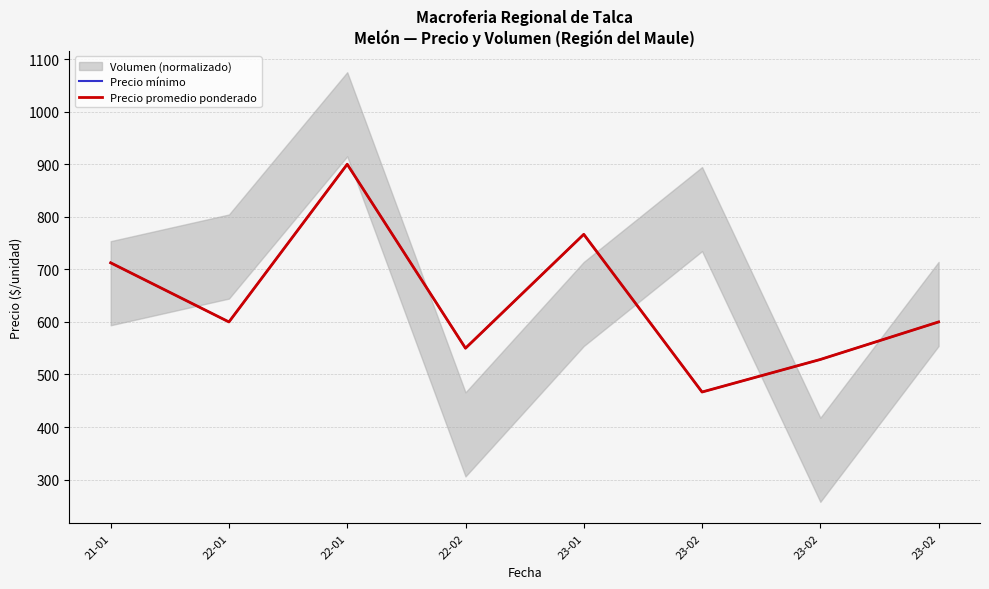

At 22-02, list the series in order from smallest to largest.

Precio mínimo, Precio promedio ponderado